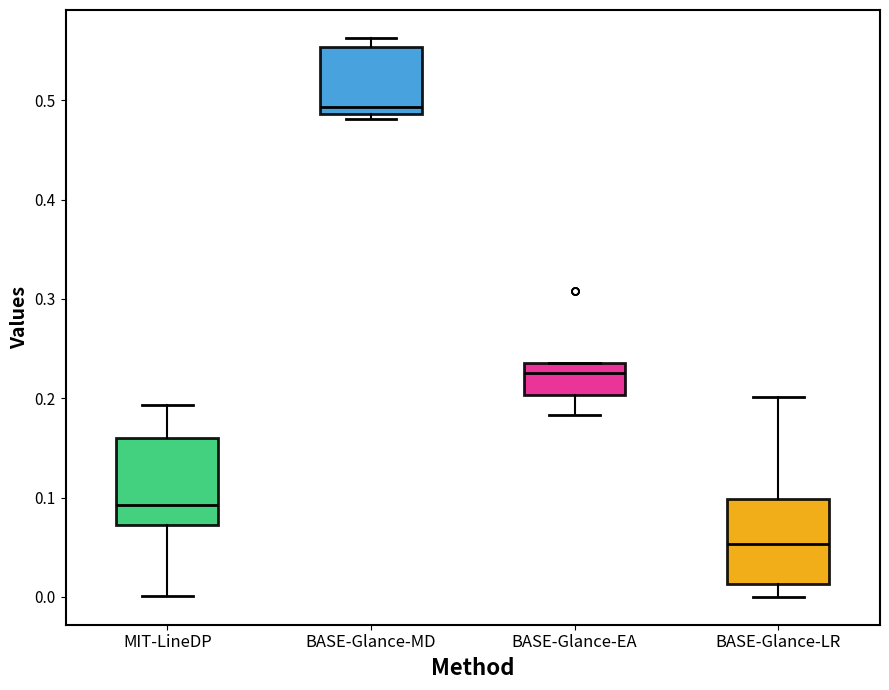

Reading left to right, read every box against the y-axis: the position of its median line, the range the box covers, and the ends of its whiskers. The values are not printed on the chart, so give them approximately, as read against the axis.

MIT-LineDP: median 0.09, box 0.07 to 0.16, whiskers 0.00 to 0.19
BASE-Glance-MD: median 0.49 (just above the box's lower edge), box 0.49 to 0.55, whiskers 0.48 to 0.56
BASE-Glance-EA: median 0.23, box 0.20 to 0.24, whiskers 0.18 to 0.24
BASE-Glance-LR: median 0.05, box 0.01 to 0.10, whiskers 0.00 to 0.20